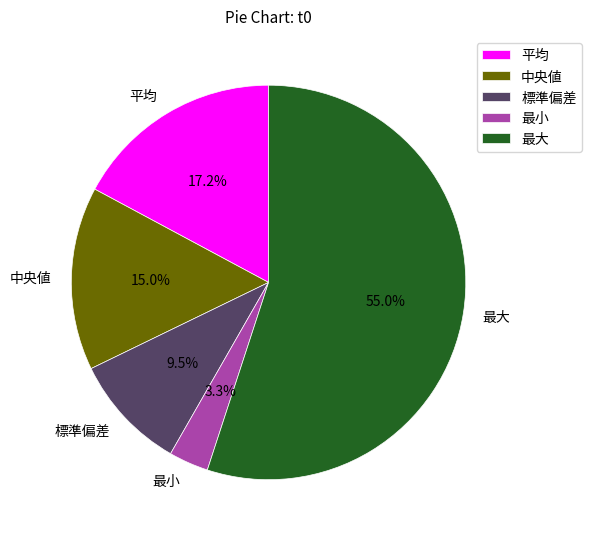

Combined, what portion of the pie is 最小 and 中央値?

18.3%